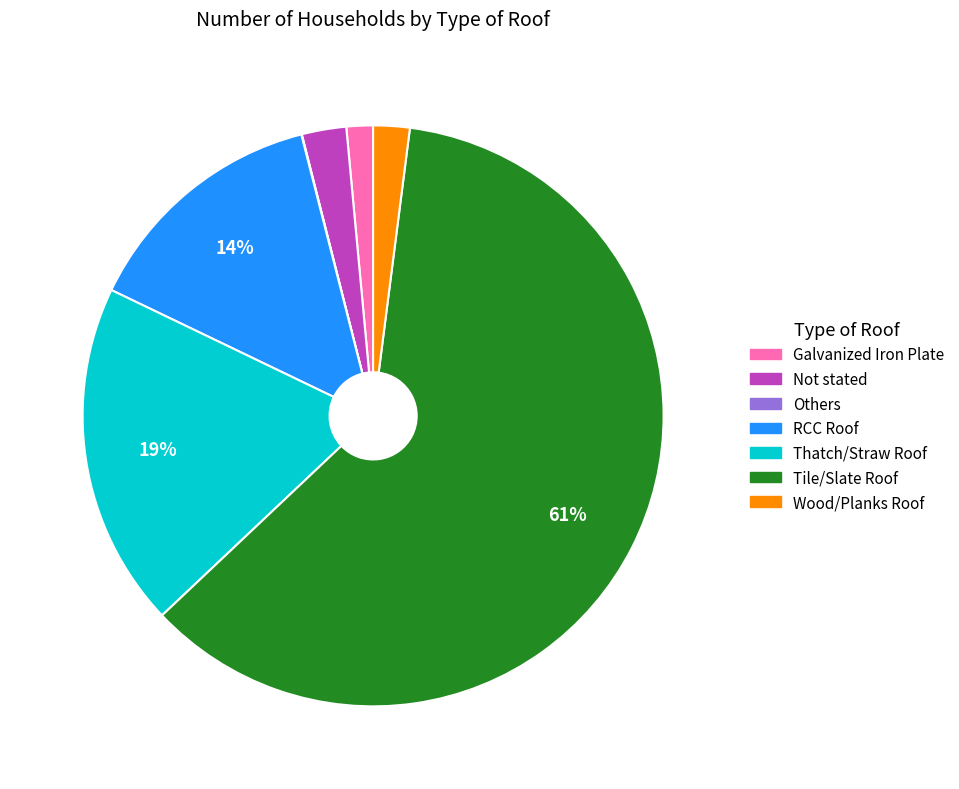

Which category has the biggest portion of the pie?

Tile/Slate Roof